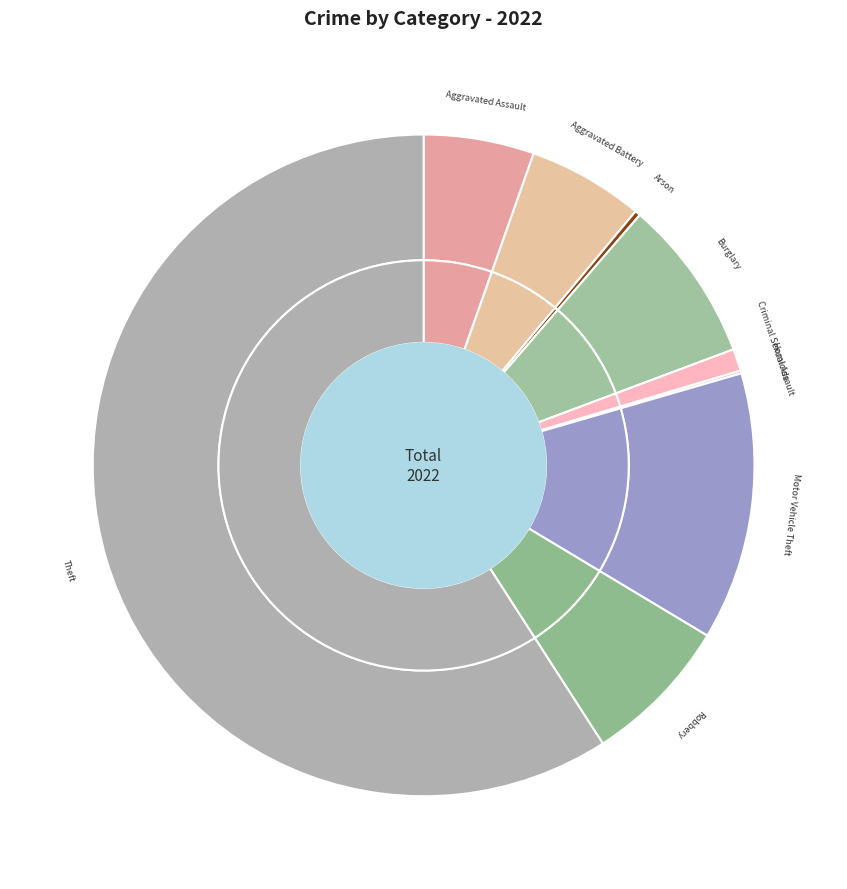

What is the largest slice in the pie chart?

Theft